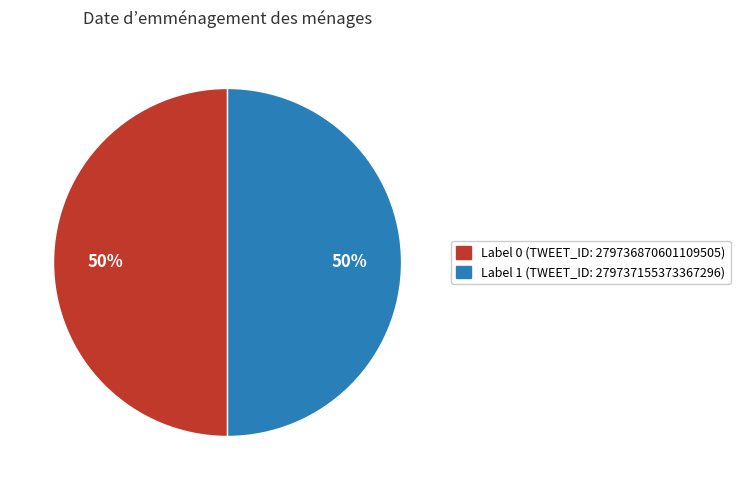

To the nearest percent, what is the average slice percentage?

50%